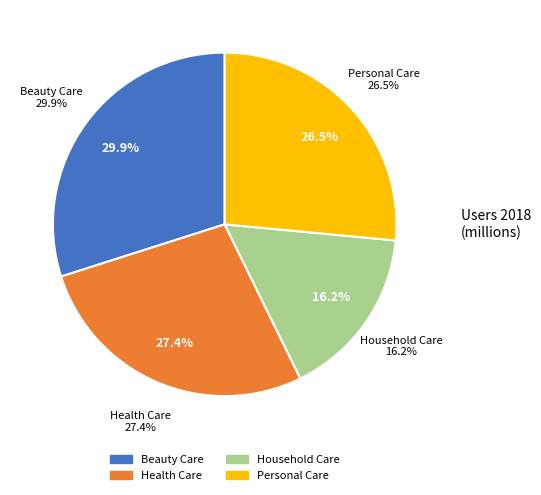

What percentage is NOT represented by Household Care?

83.8%